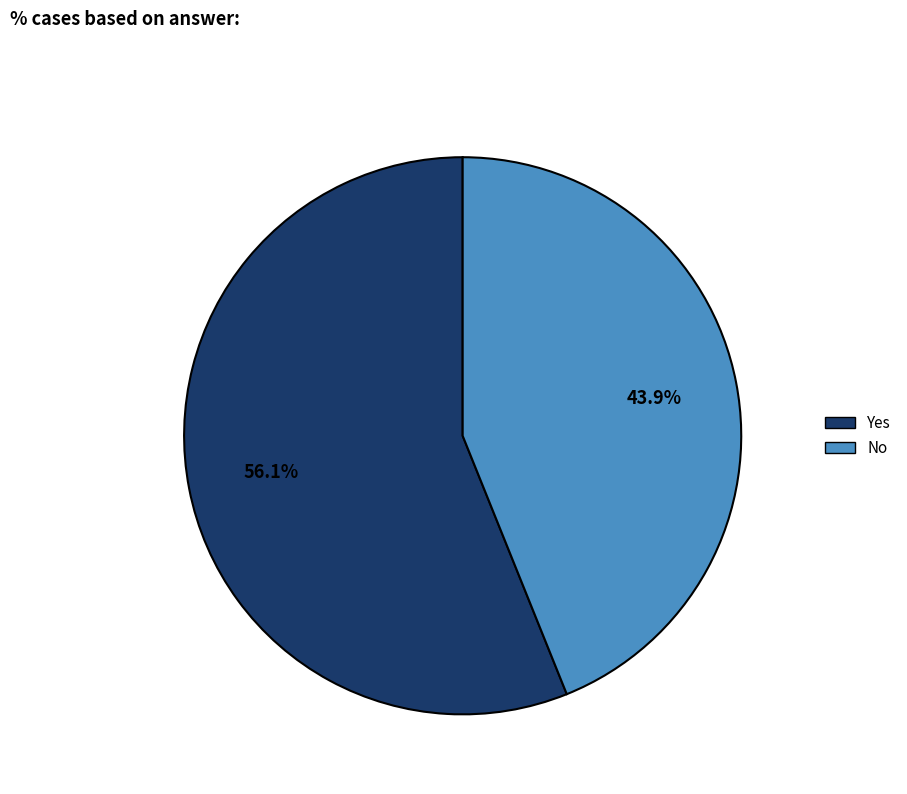

To the nearest percent, what is the combined percentage of Yes and No?

100%